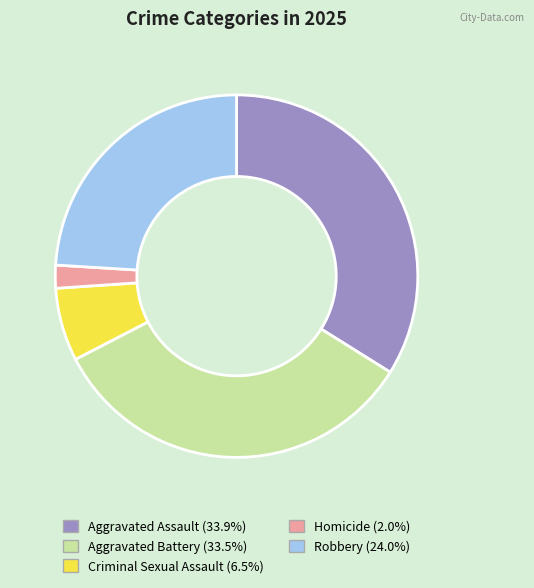

Does Criminal Sexual Assault represent more than half of the total?

No